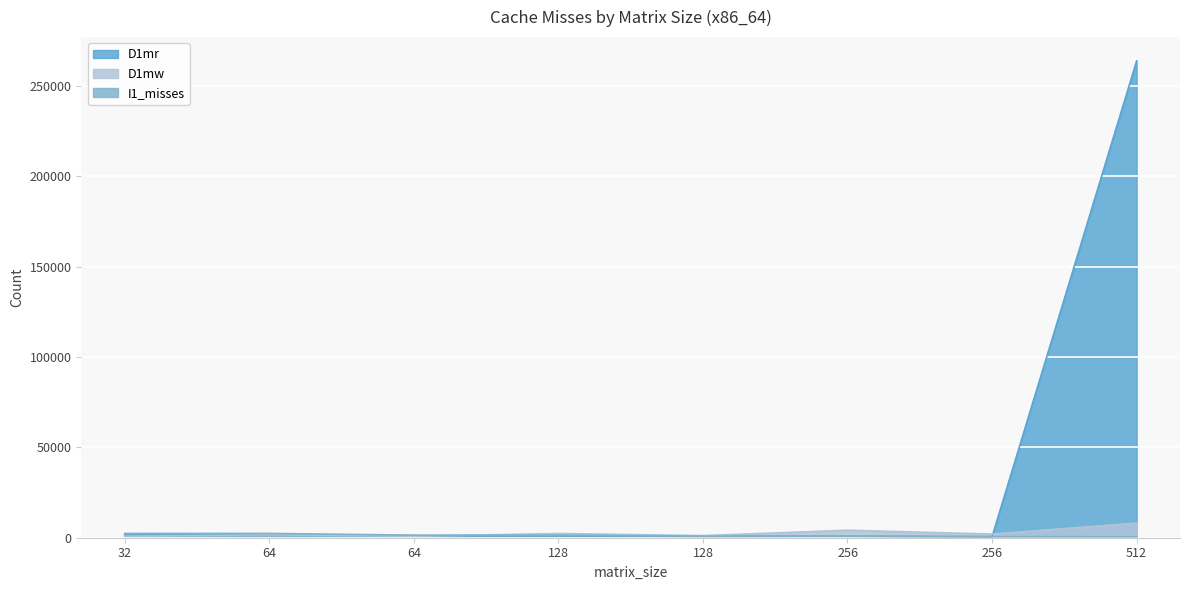

At 256, list the series in order from smallest to largest.

D1mr, I1_misses, D1mw